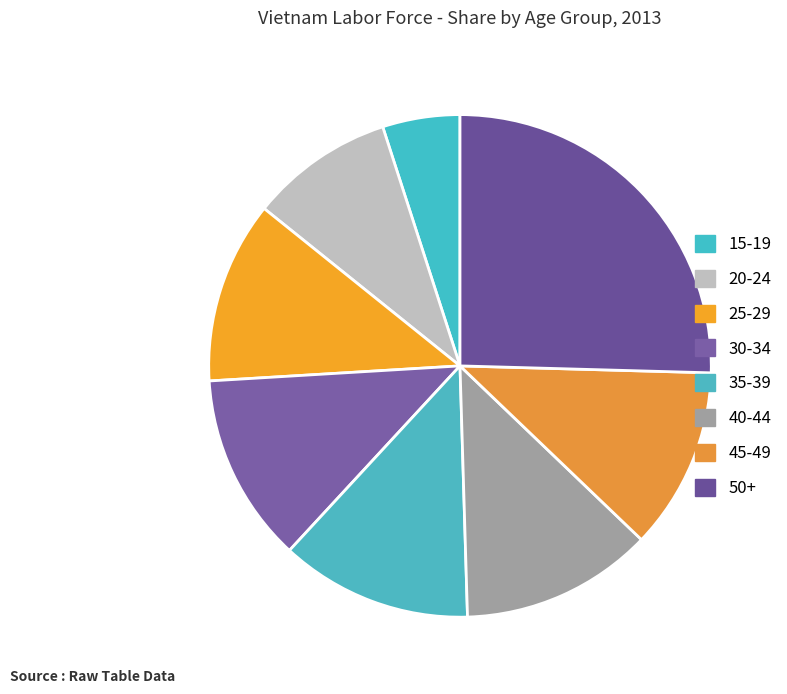

What percentage do 15-19 and 30-34 together represent?

17.1%